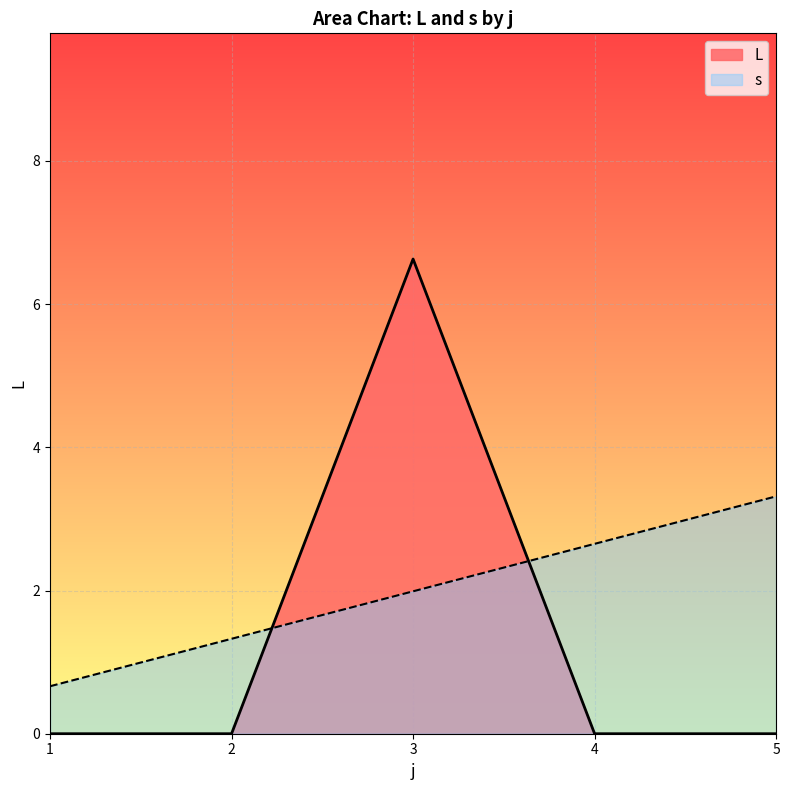

Between 3 and 4, which series saw the biggest shift?

L